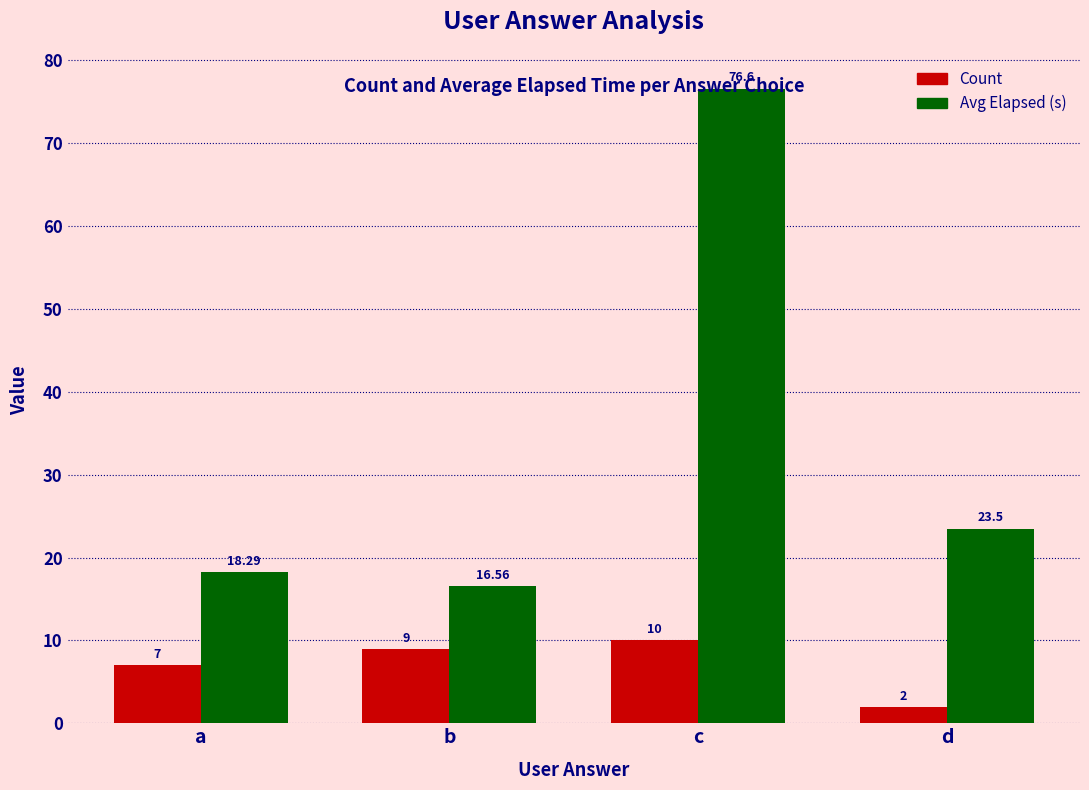

What is the minimum value for Count?

2.0